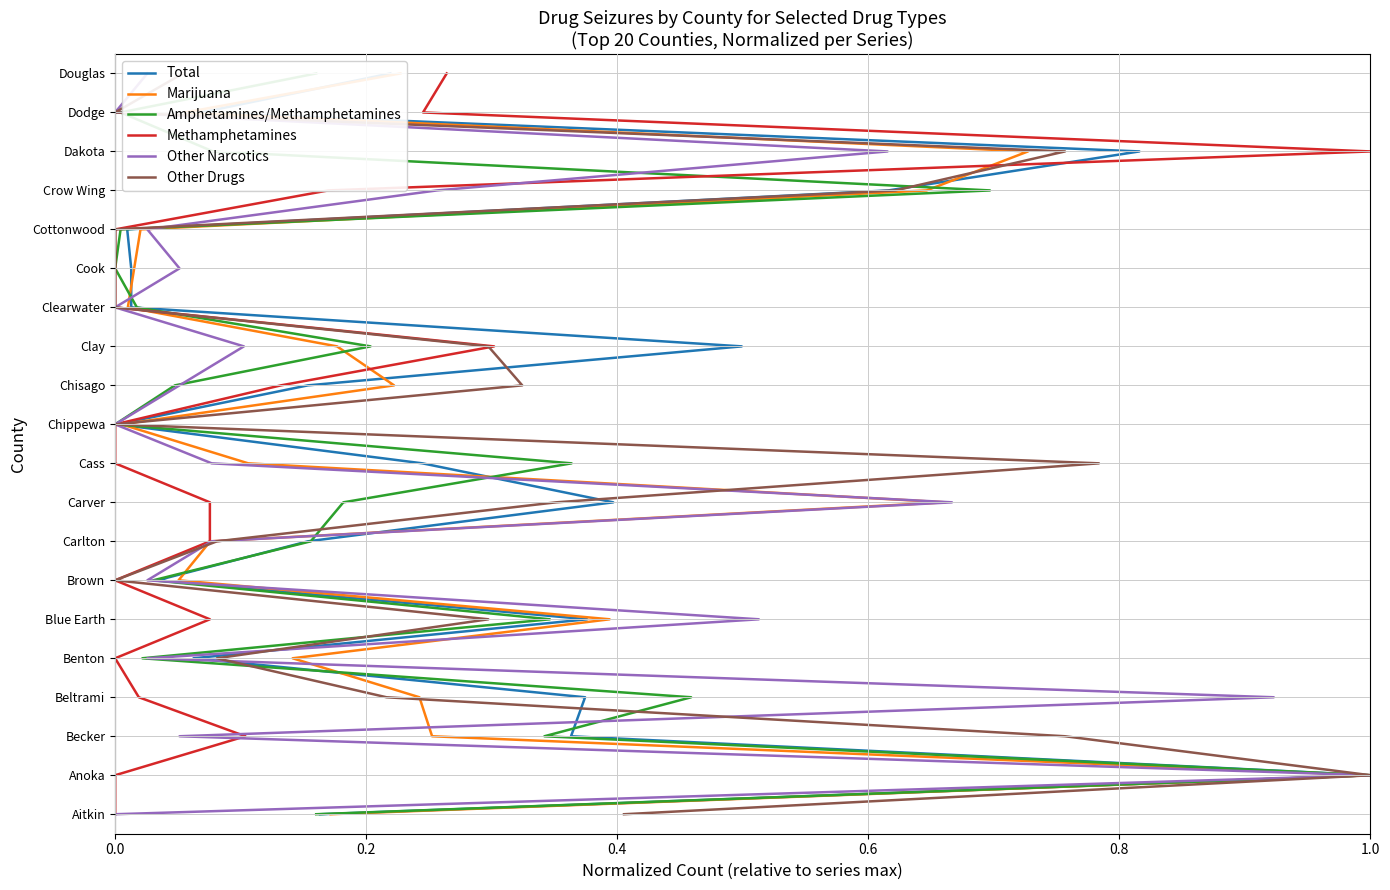

Count the number of data series in this chart.

6